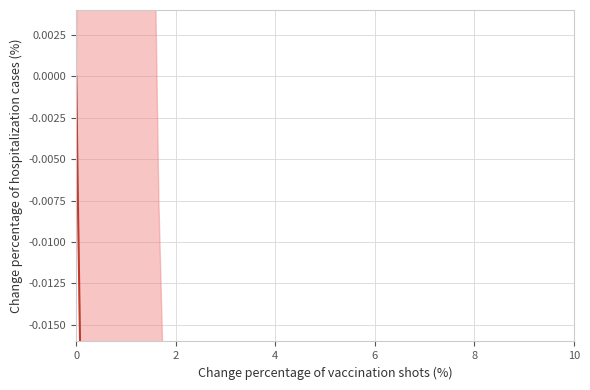

True or false: there are more than 0 points higher than both neighbors.

True